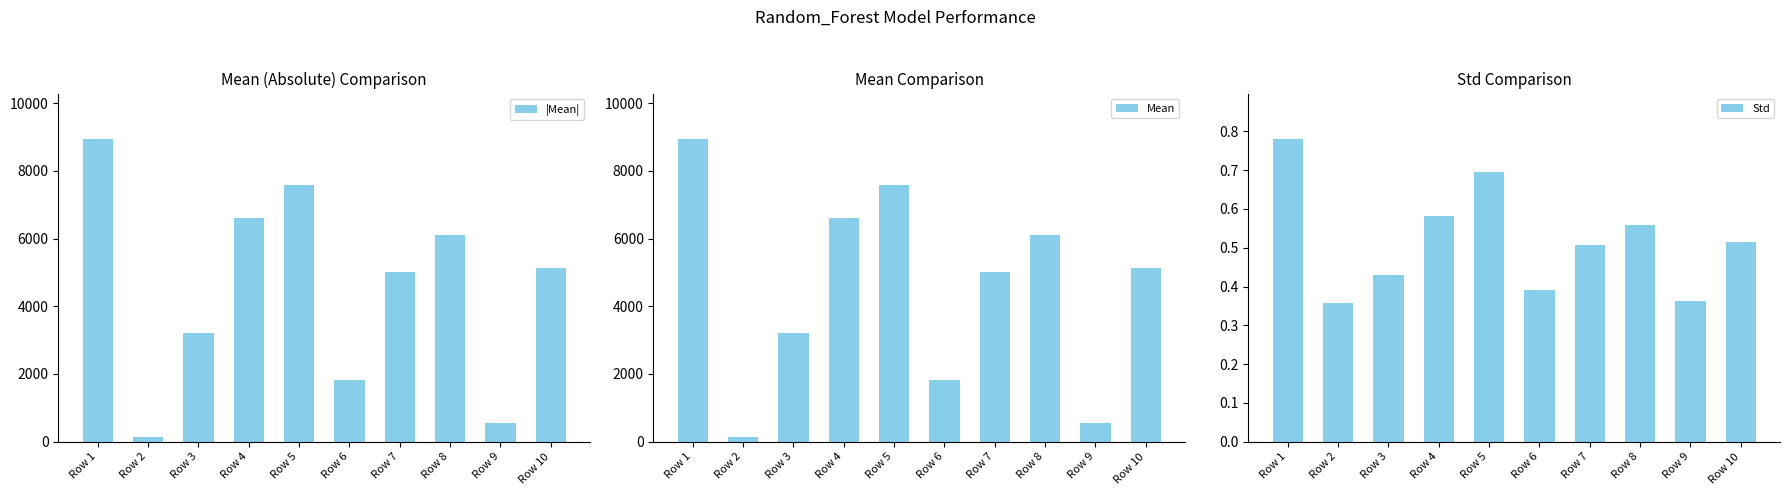

Is it true that |Mean| equals 2955.4 at Row 6?

False